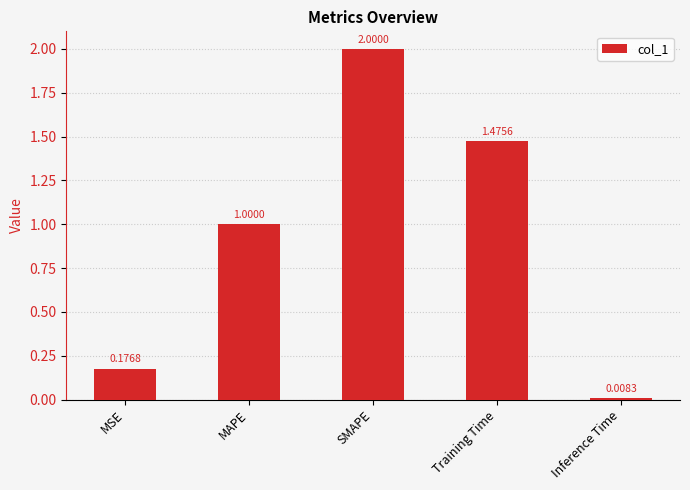

What is the change in value from Training Time to Inference Time?

-1.5